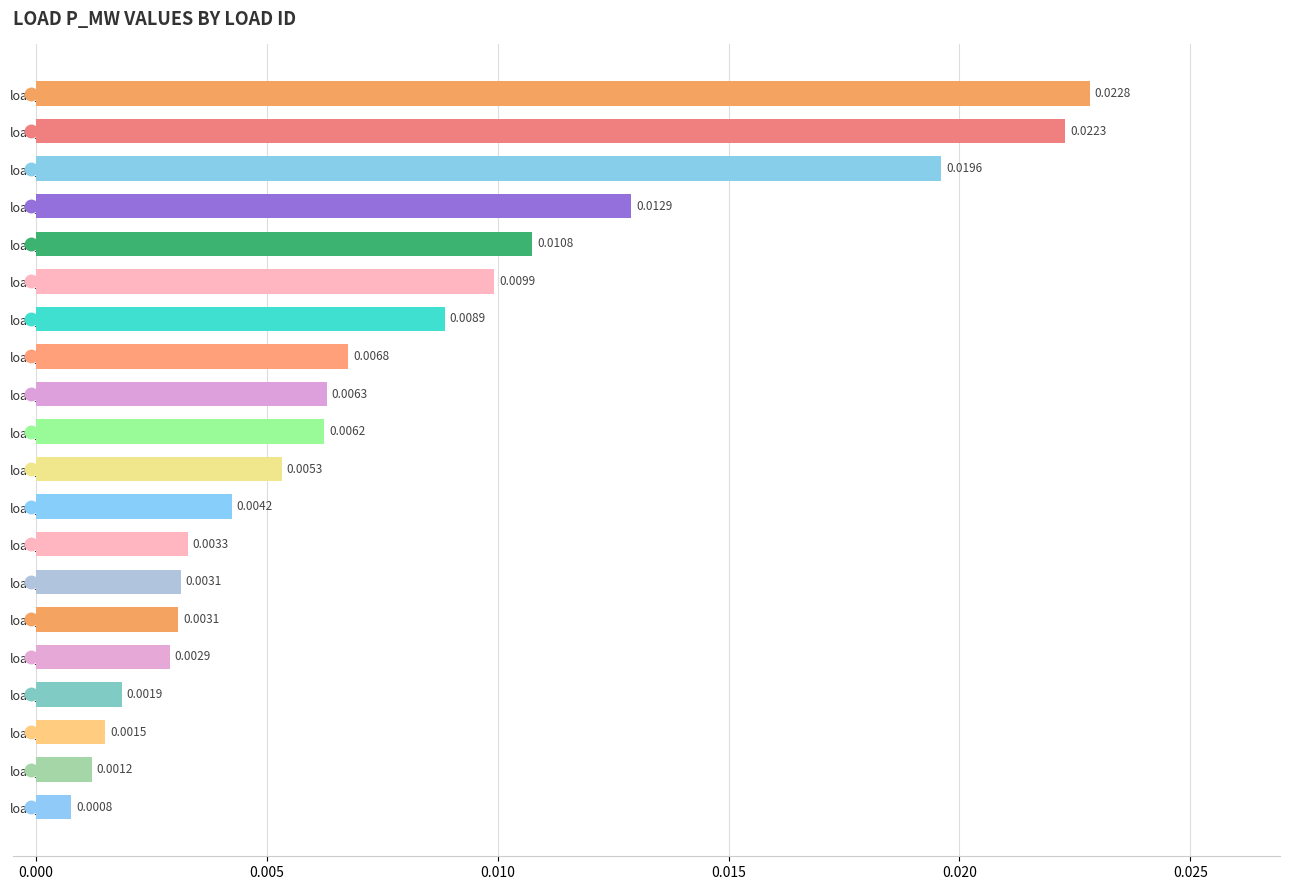

Which has a higher value, load_18 or load_21?

load_18